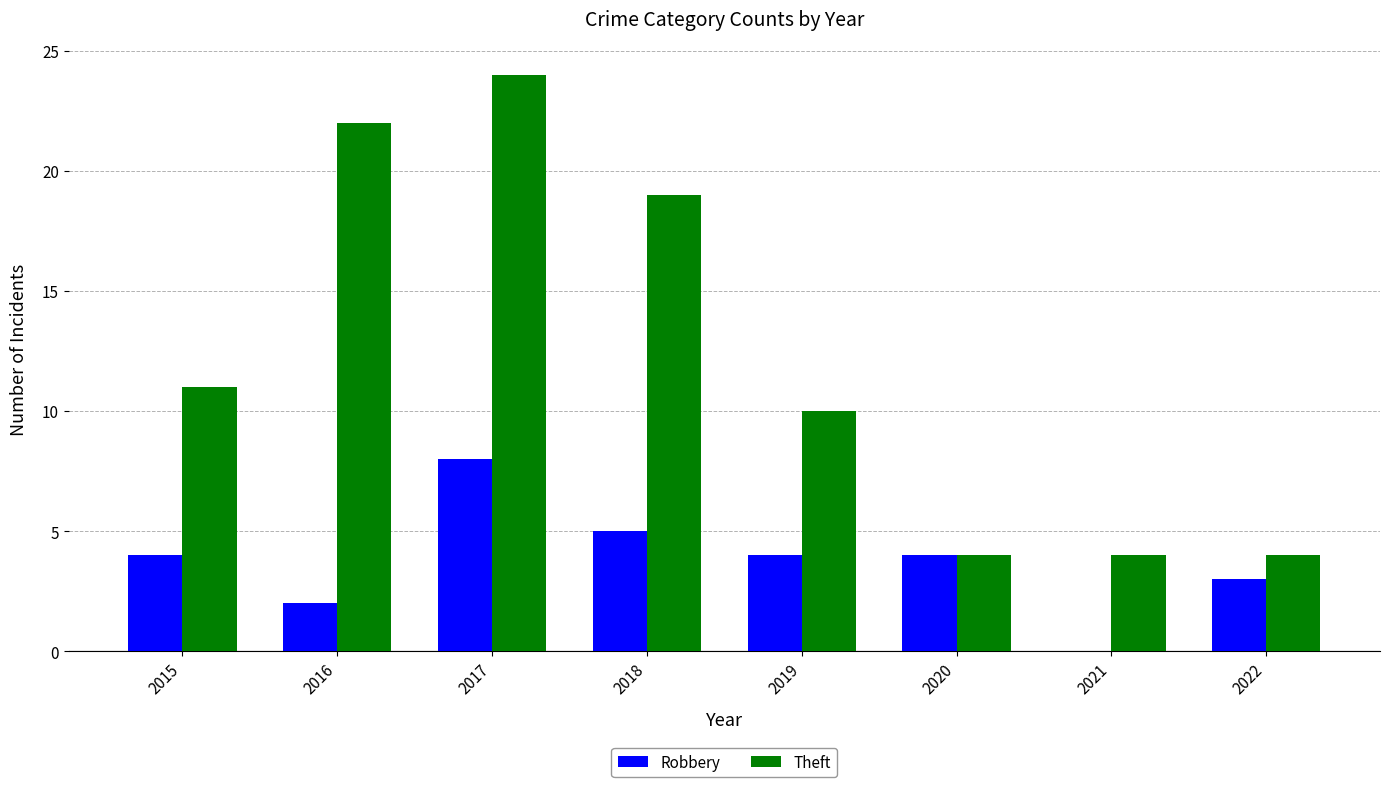

At which category does the chart reach its peak across all series?

2017